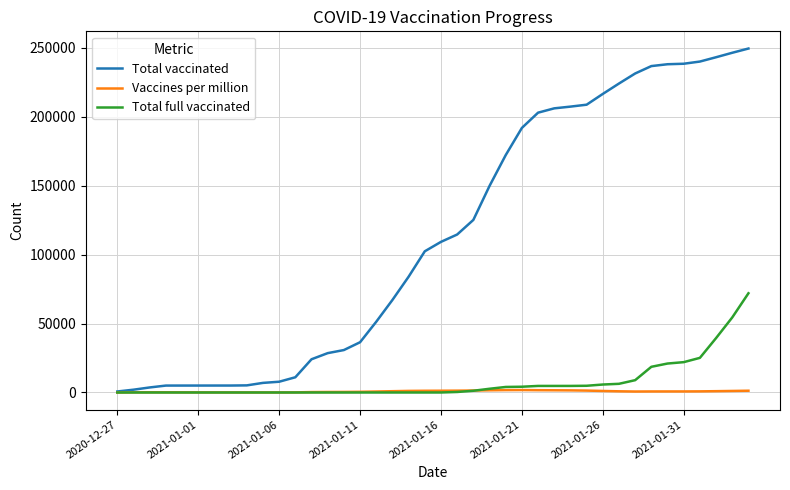

At how many categories does at least one series exceed 249350?

1